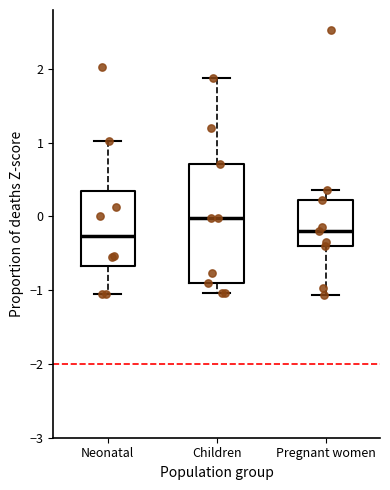

Reading left to right, read every box against the y-axis: the position of its median line, the range the box covers, and the ends of its whiskers. The values are not printed on the chart, so give them approximately, as read against the axis.

Neonatal: median -0.3, box -0.7 to 0.4, whiskers -1.1 to 1.0
Children: median 0.0, box -0.9 to 0.7, whiskers -1.0 to 1.9
Pregnant women: median -0.2, box -0.4 to 0.2, whiskers -1.1 to 0.4